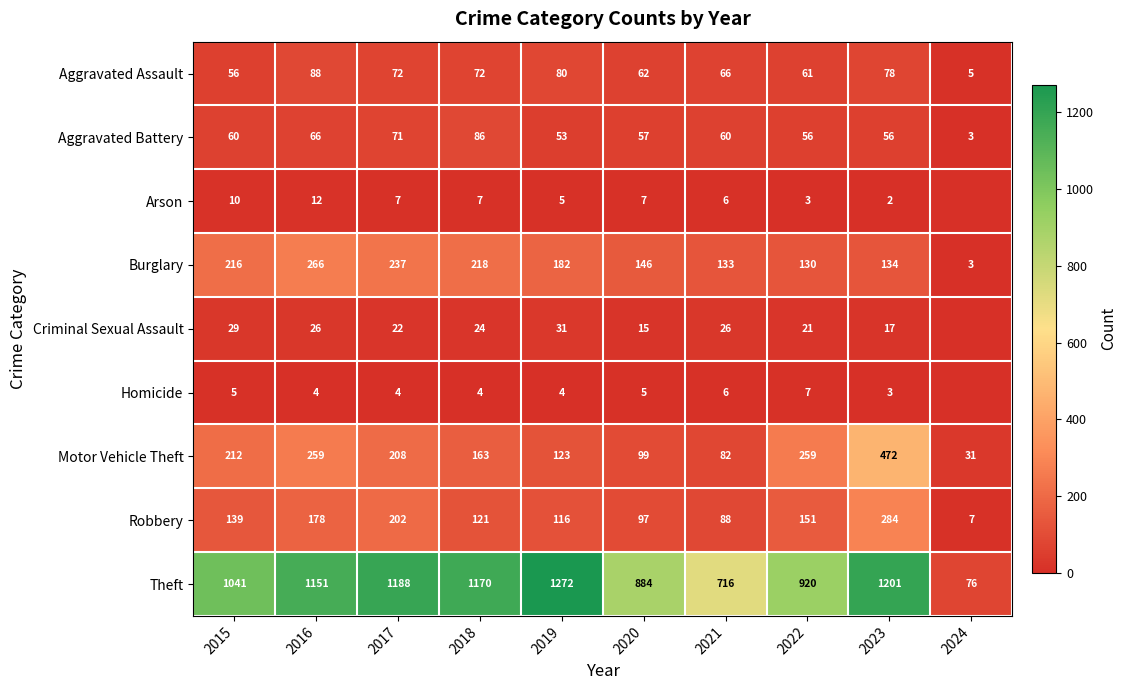

The value of Robbery at 2022 is 104. True or false?

False